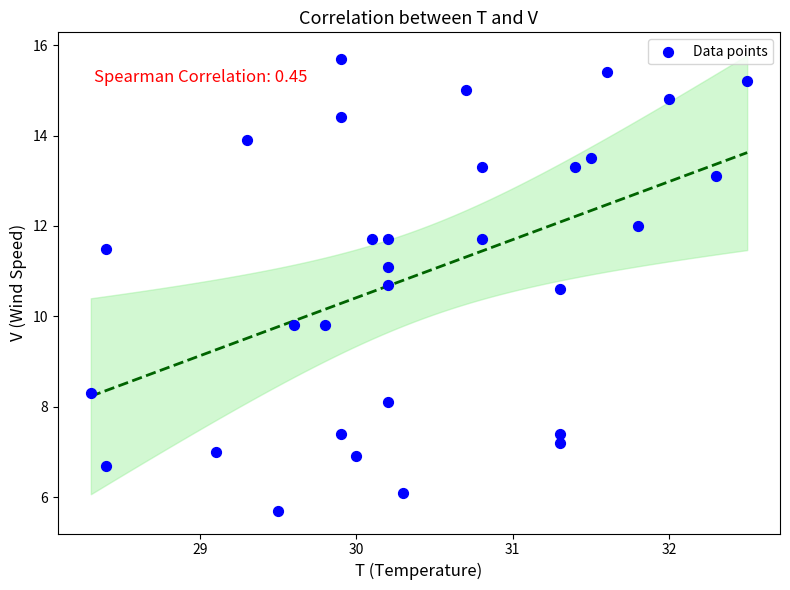

What is the range of Y values (max minus min)?

10.0